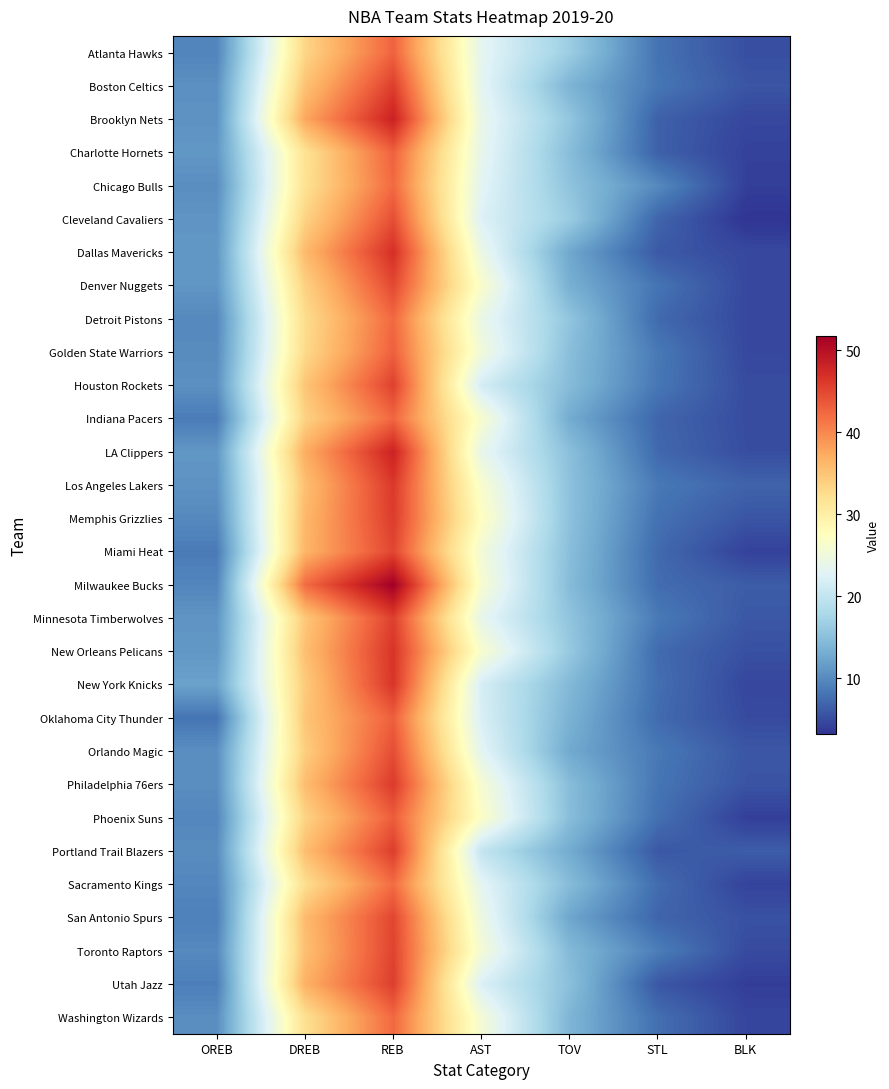

Which series changed the most between DREB and TOV?

Milwaukee Bucks